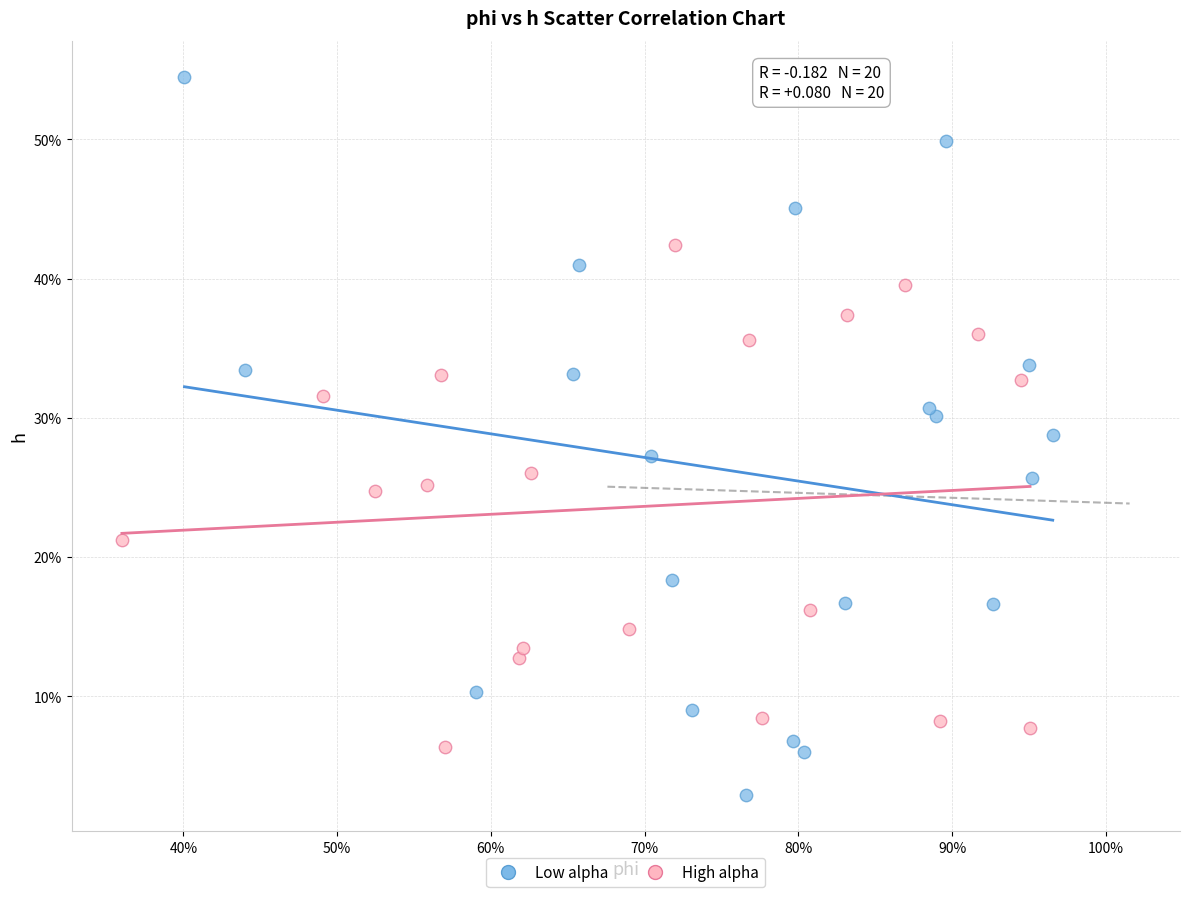

What are all the series names shown in the legend?

Low alpha, High alpha